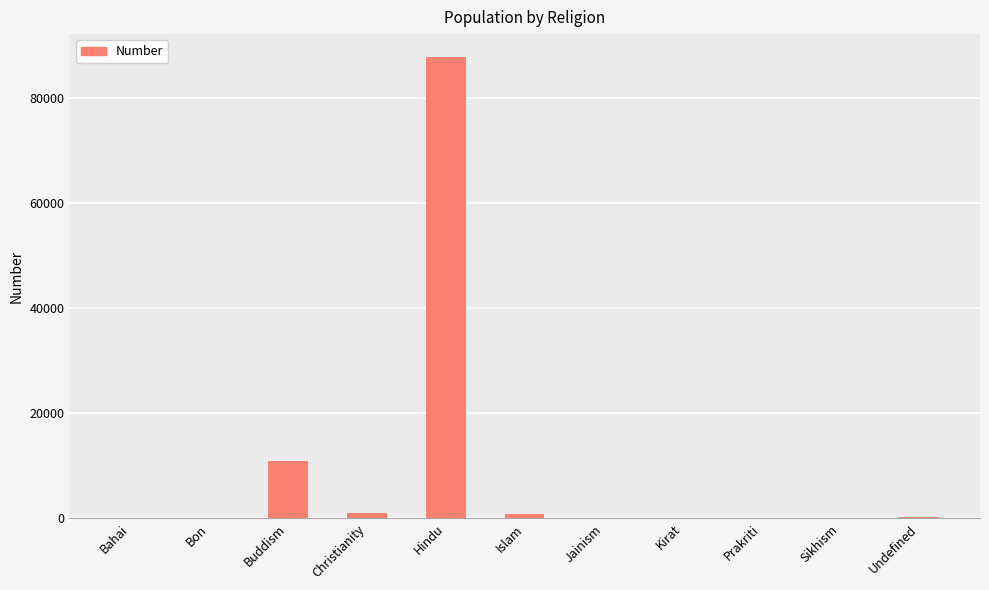

Where is the data nearest to the value 43834?

Buddism